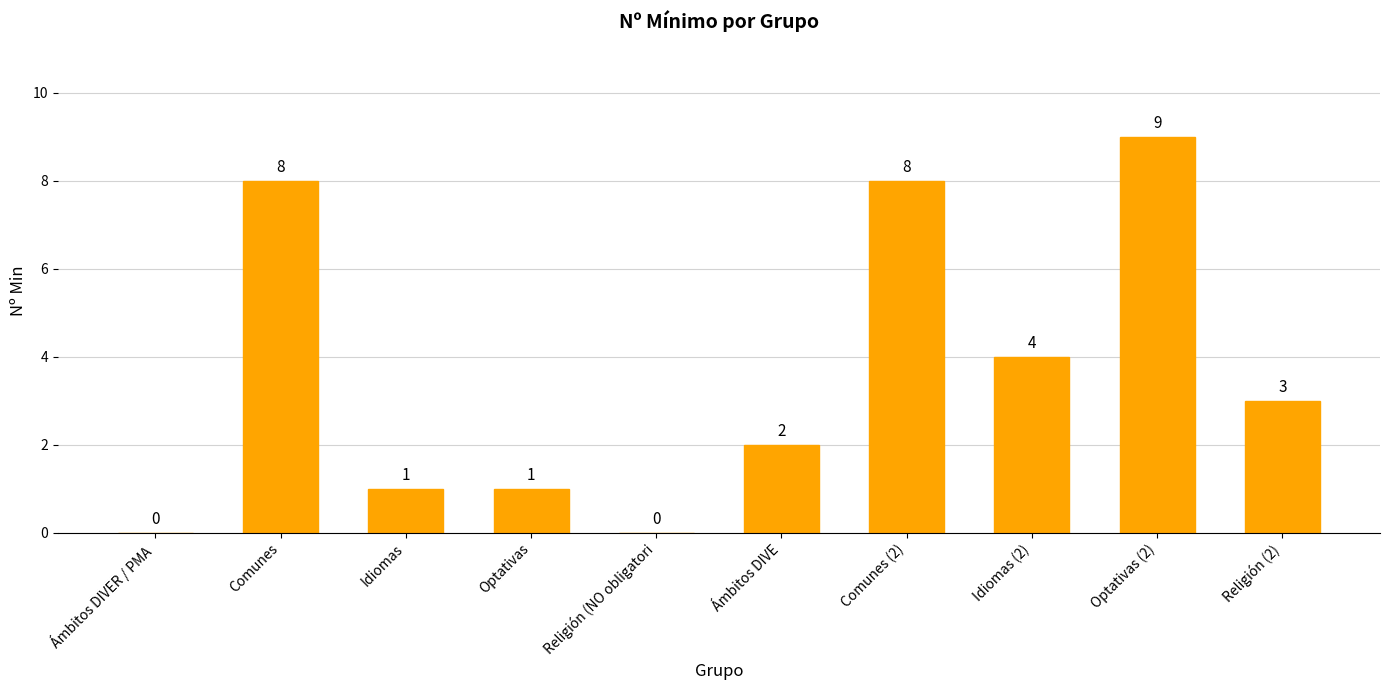

What is the change in value from Optativas to Ámbitos DIVE?

+1